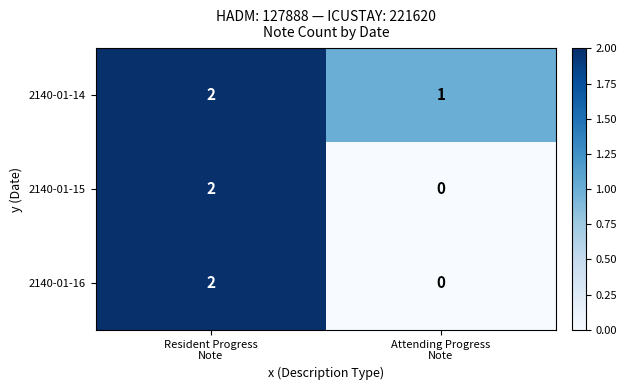

Which series has the largest total across all categories?

2140-01-14